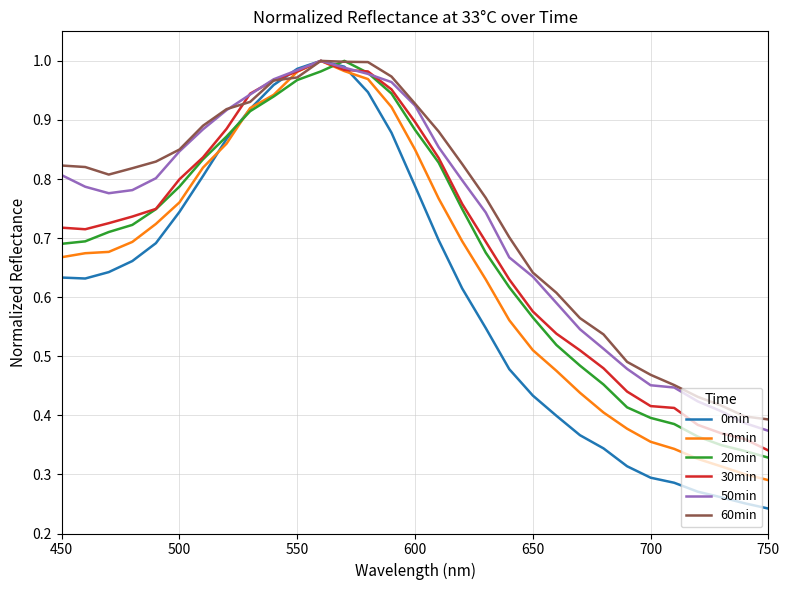

Which series has the widest spread of values?

0min